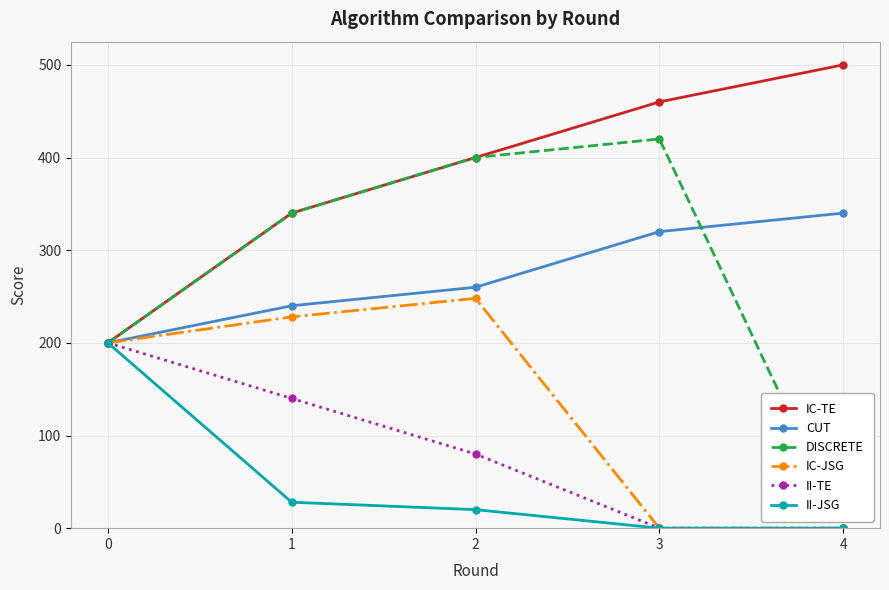

In DISCRETE, how many points are higher than both neighbors (excluding endpoints)?

1